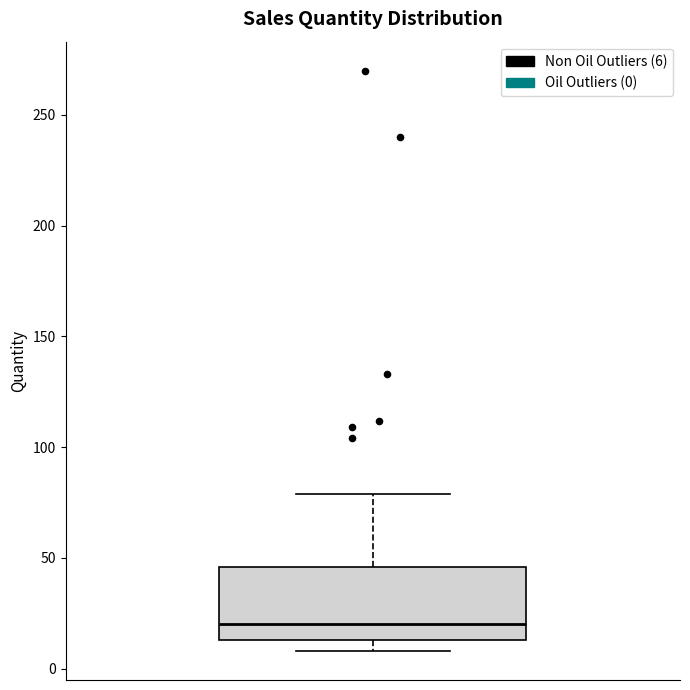

Where does the median line of the box sit on the y-axis? The values are not printed on the chart, so give them approximately, as read against the axis.

20